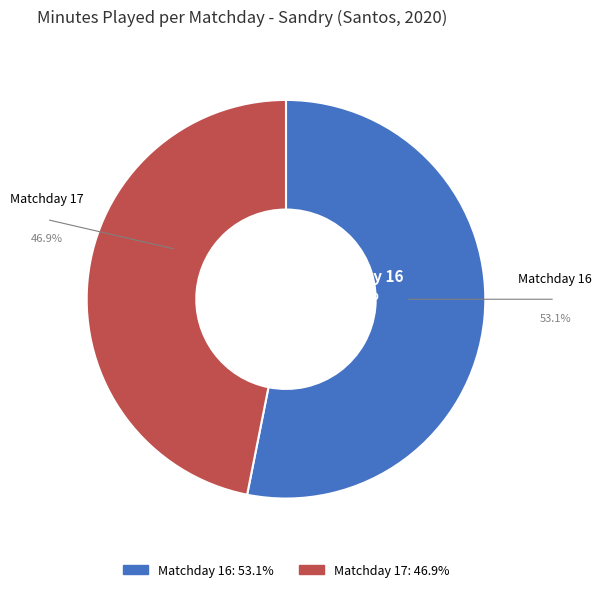

What is the smallest slice in the pie chart?

Matchday 17